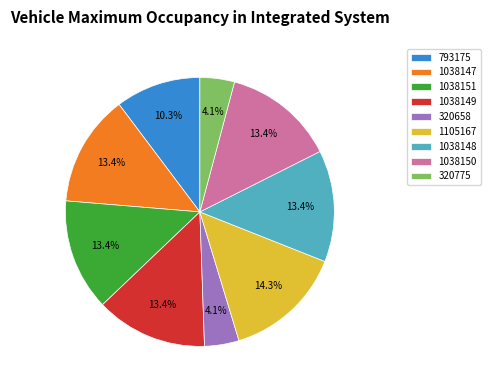

Is 1105167 the majority of the pie?

No